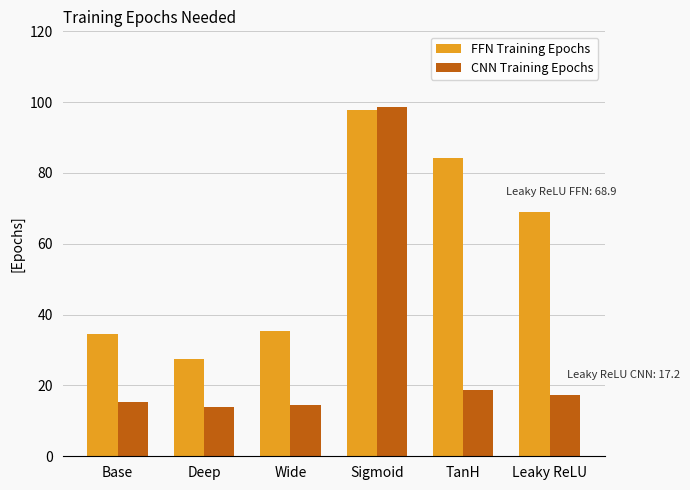

What is the difference between the maximum and minimum values in the FFN Training Epochs series?

70.2